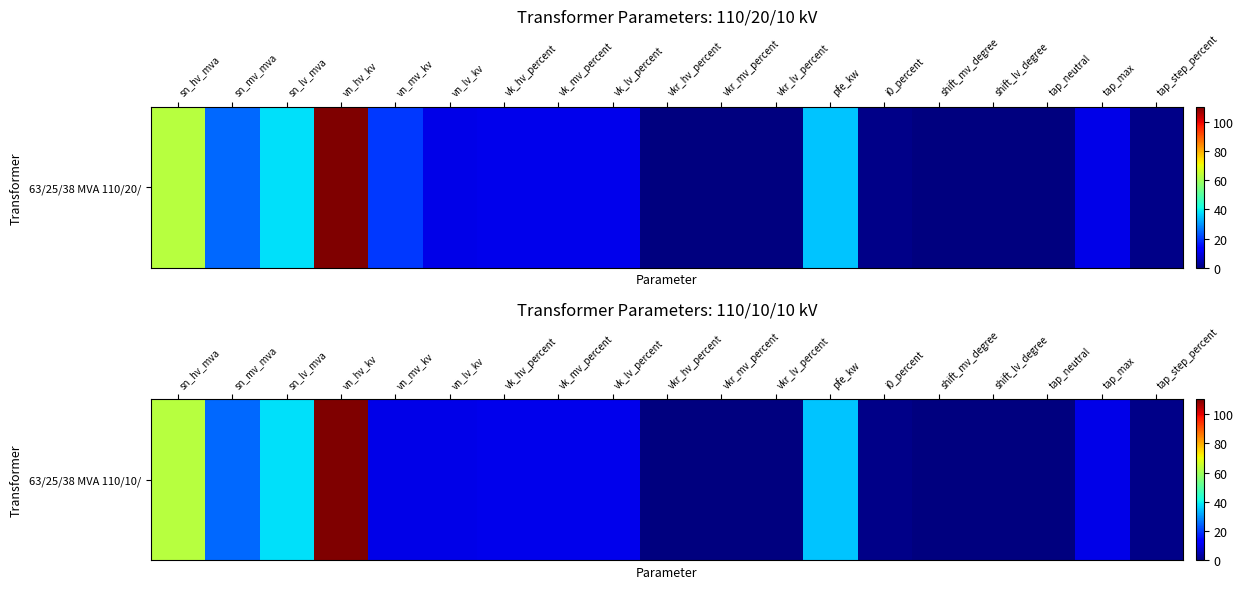

Rank the categories by value from lowest to highest.

shift_mv_degree, shift_lv_degree, tap_neutral, vkr_hv_percent, vkr_mv_percent, vkr_lv_percent, i0_percent, tap_step_percent, vn_mv_kv, vn_lv_kv, tap_max, vk_hv_percent, vk_mv_percent, vk_lv_percent, sn_mv_mva, pfe_kw, sn_lv_mva, sn_hv_mva, vn_hv_kv